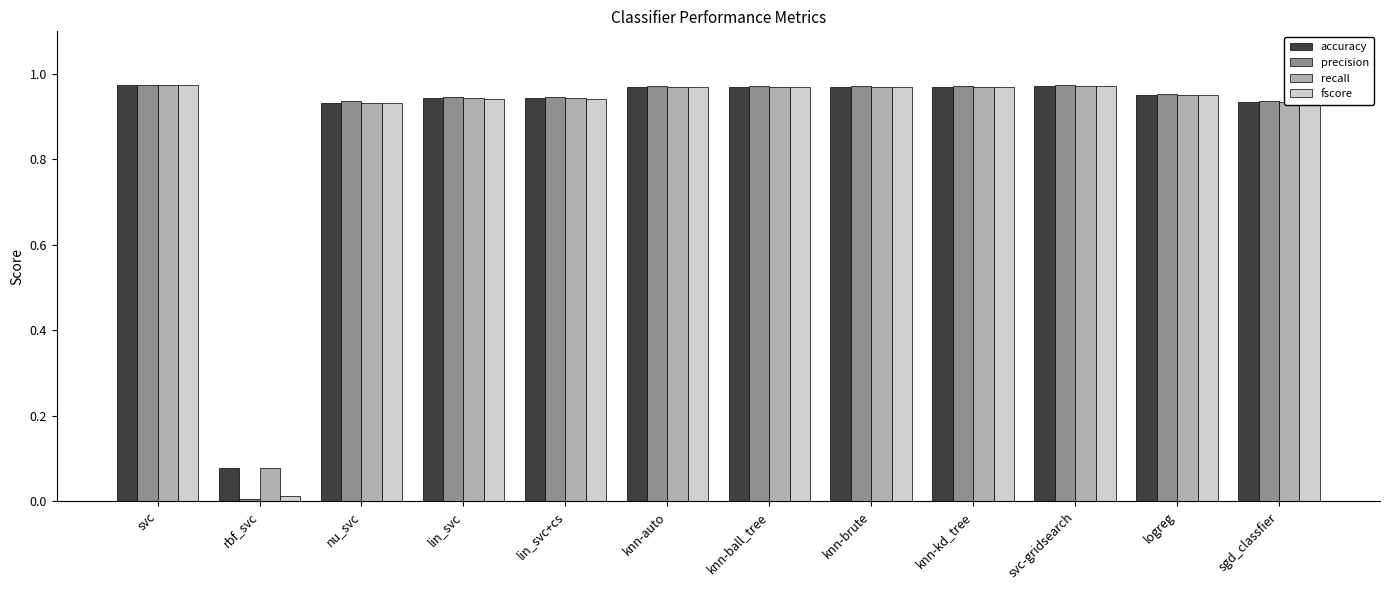

Which label corresponds to the smallest value in the chart?

rbf_svc